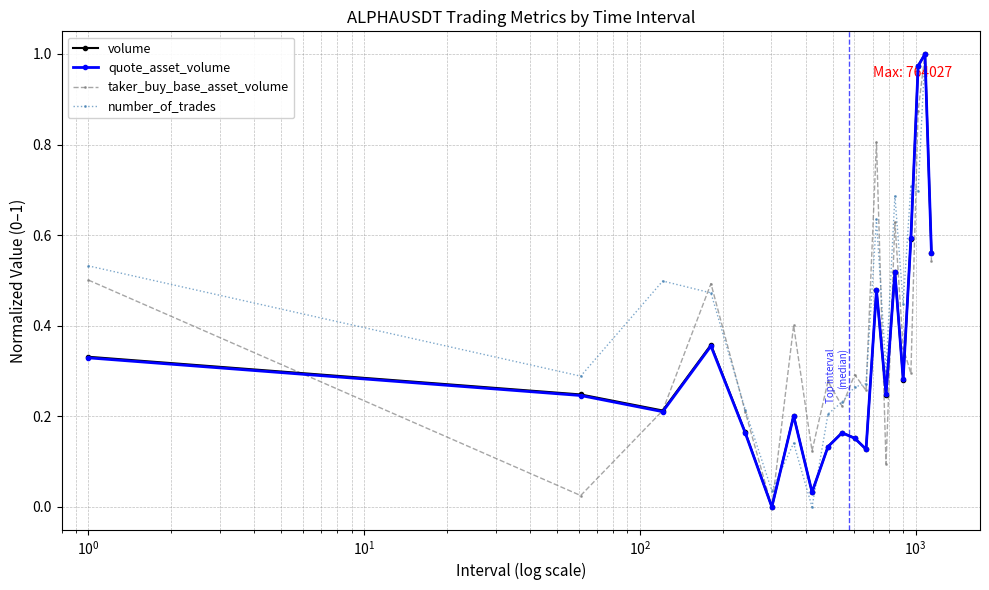

How many interior local peaks does the volume series have?

6